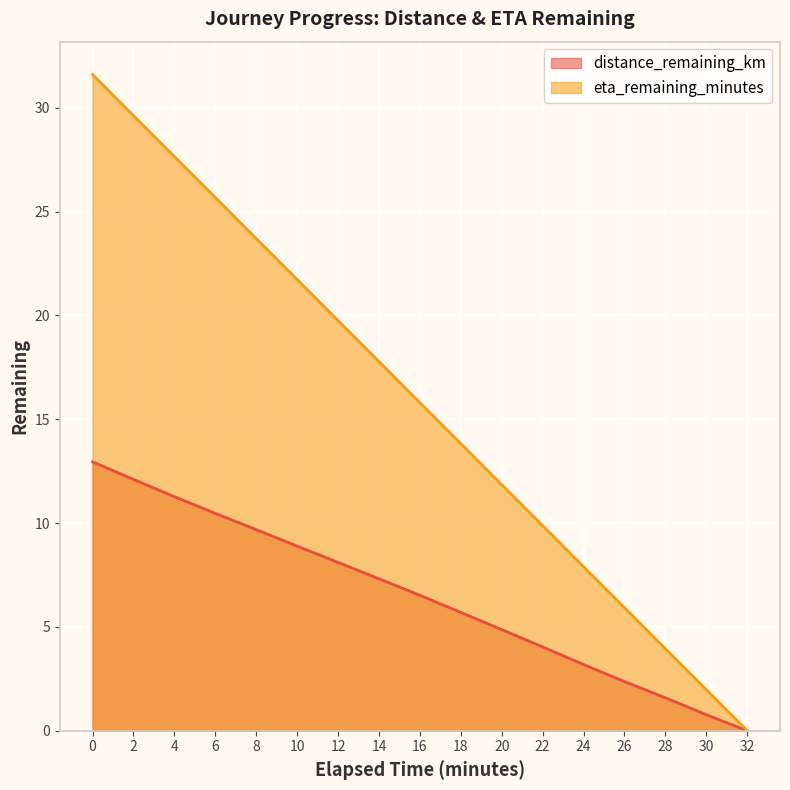

List the series in order of their overall mean, lowest first.

distance_remaining_km, eta_remaining_minutes